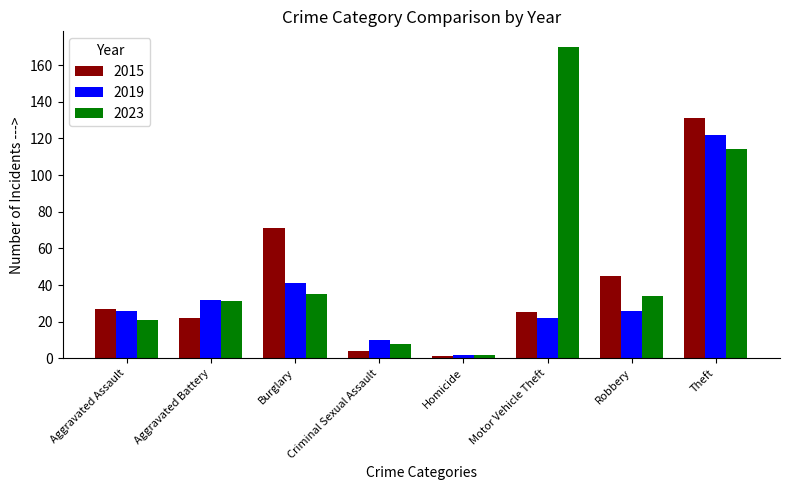

Which series has the largest total across all categories?

2023